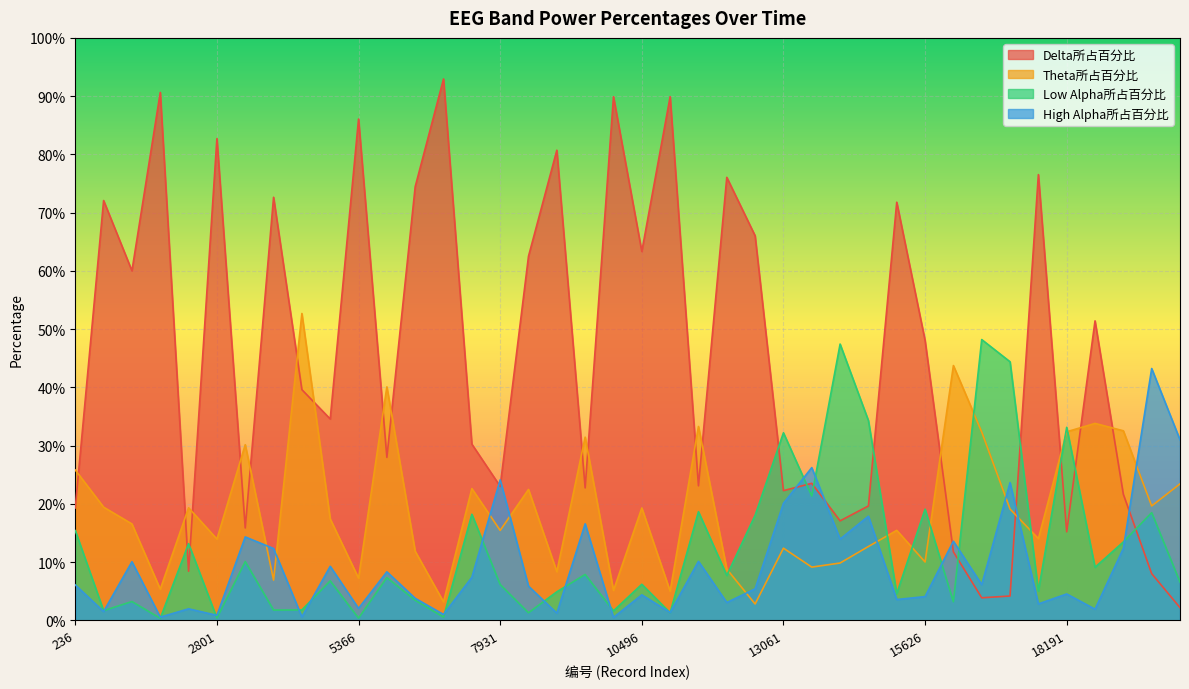

Rank the series at 17165 from lowest to highest value.

Delta所占百分比, Theta所占百分比, High Alpha所占百分比, Low Alpha所占百分比